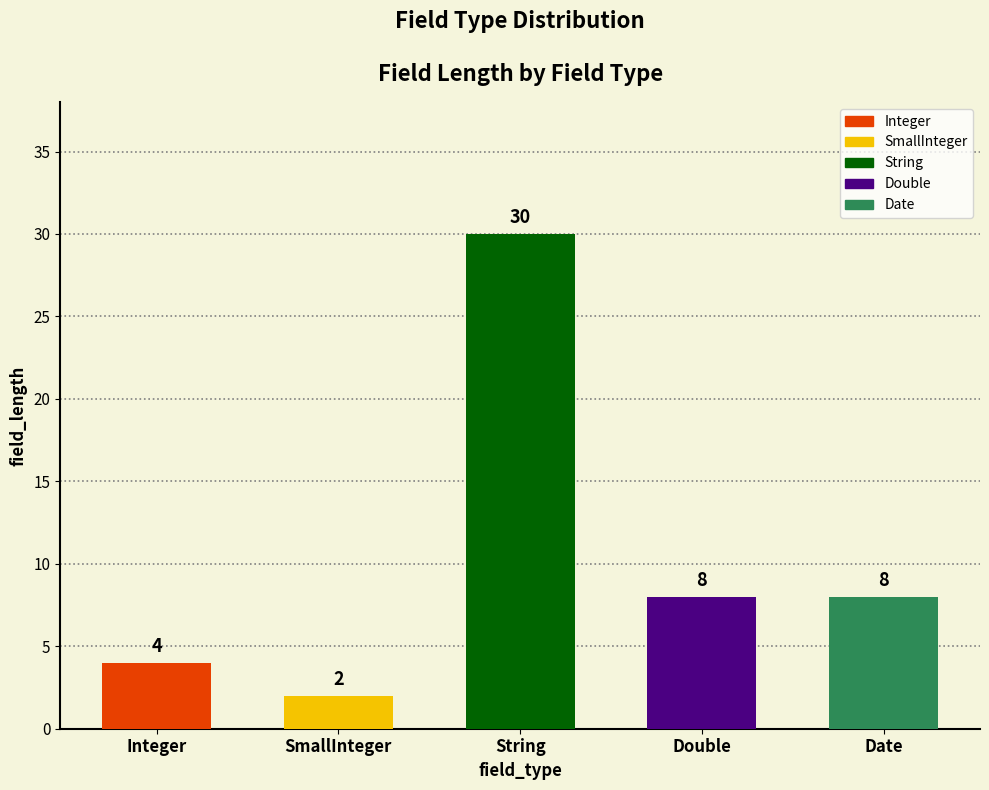

At which label does the data first exceed 8?

String